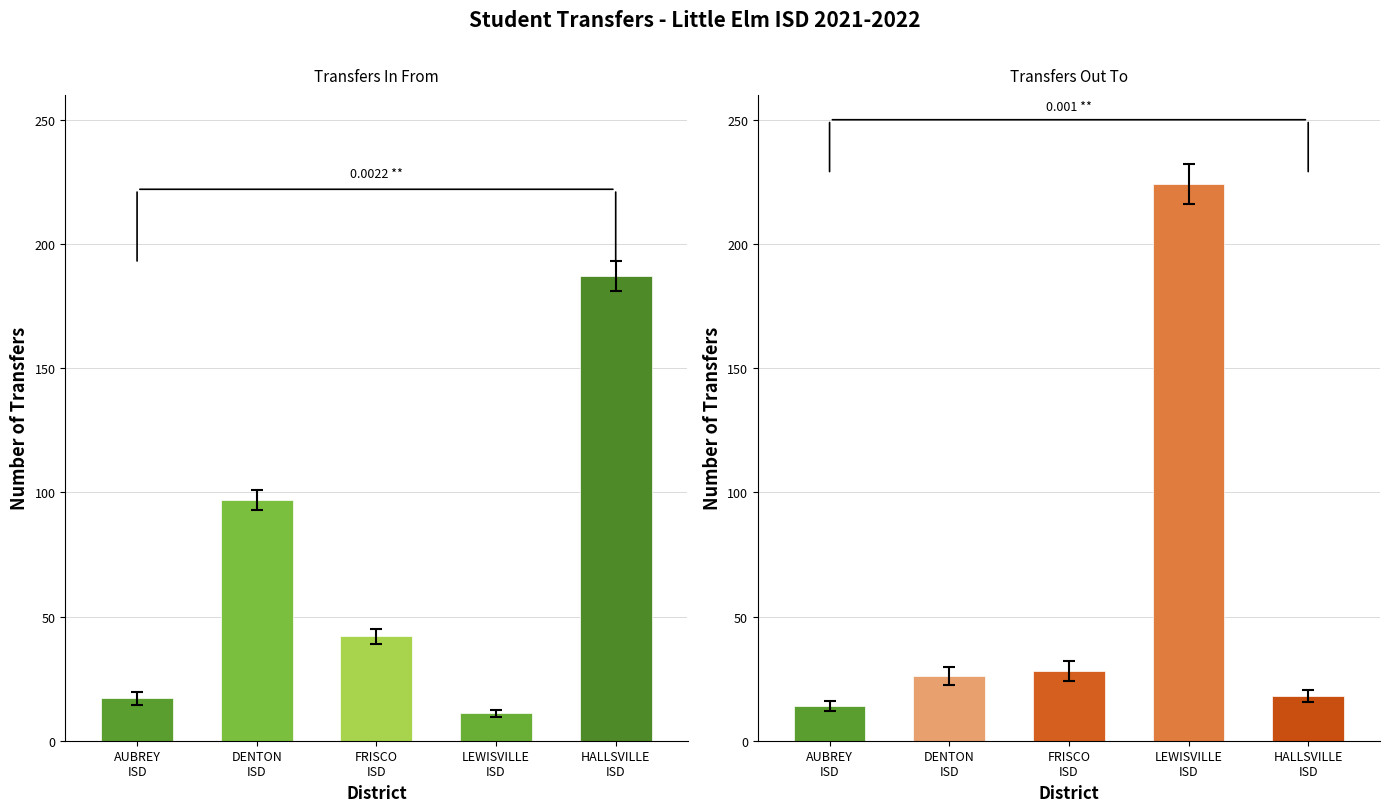

True or false: Transfers Out To has a value of 390 at LEWISVILLE
ISD.

False